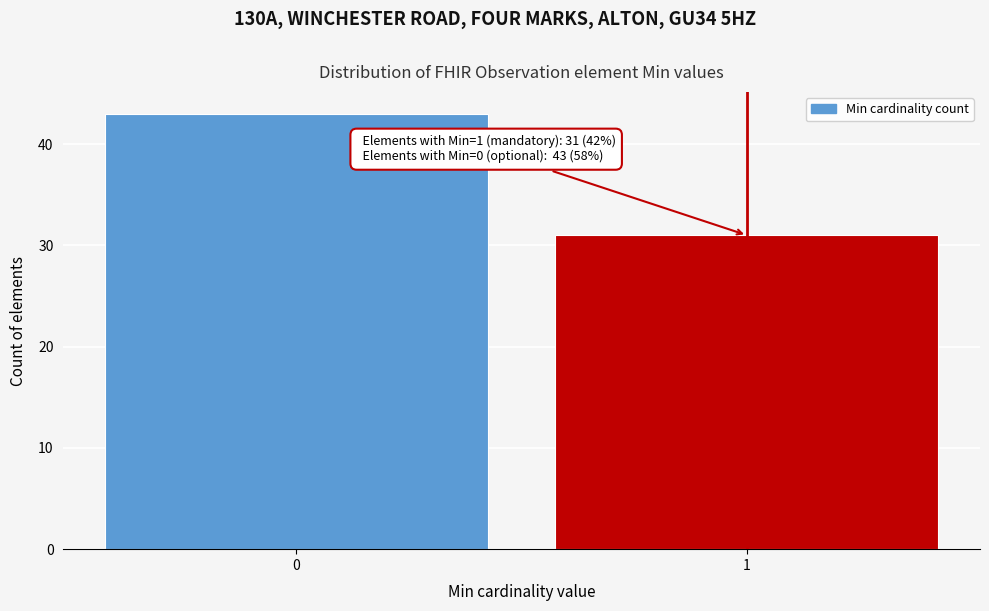

Reading left to right, extract all data points from this chart.

0=43	1=31